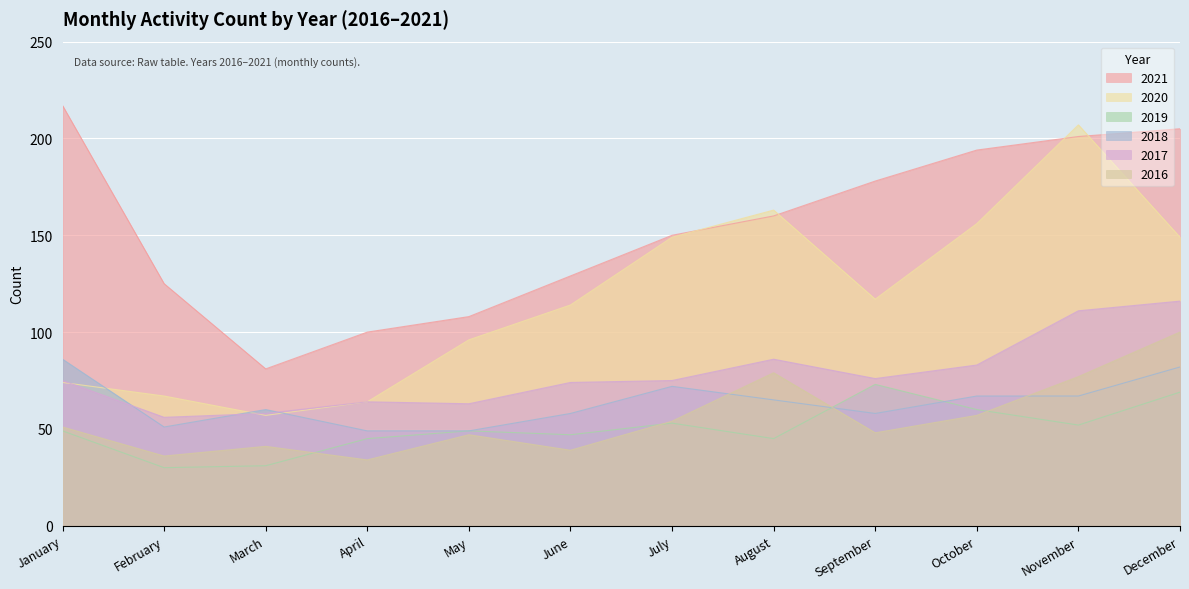

Which series has the largest range (max minus min)?

2020